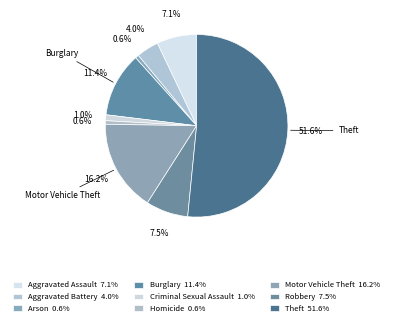

To the nearest percent, what portion does Robbery represent?

7%